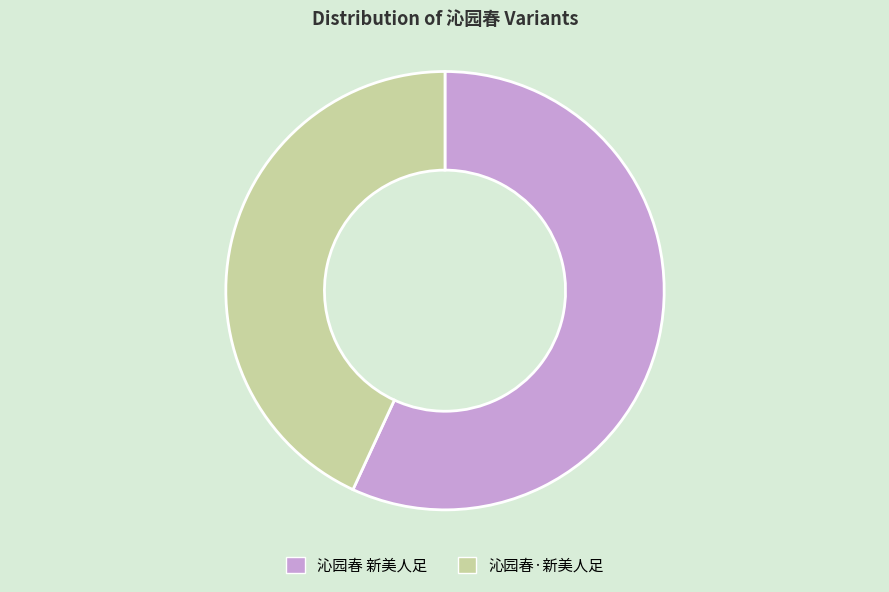

Is the sum of 沁园春·新美人足 and 沁园春 新美人足 greater than half?

Yes